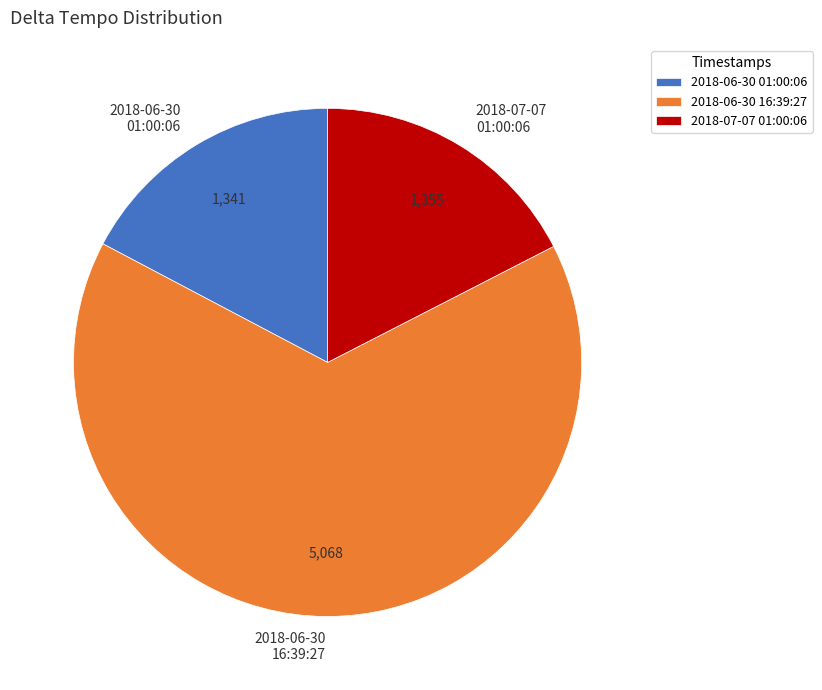

Between 2018-06-30 16:39:27 and 2018-07-07 01:00:06, which is larger?

2018-06-30 16:39:27